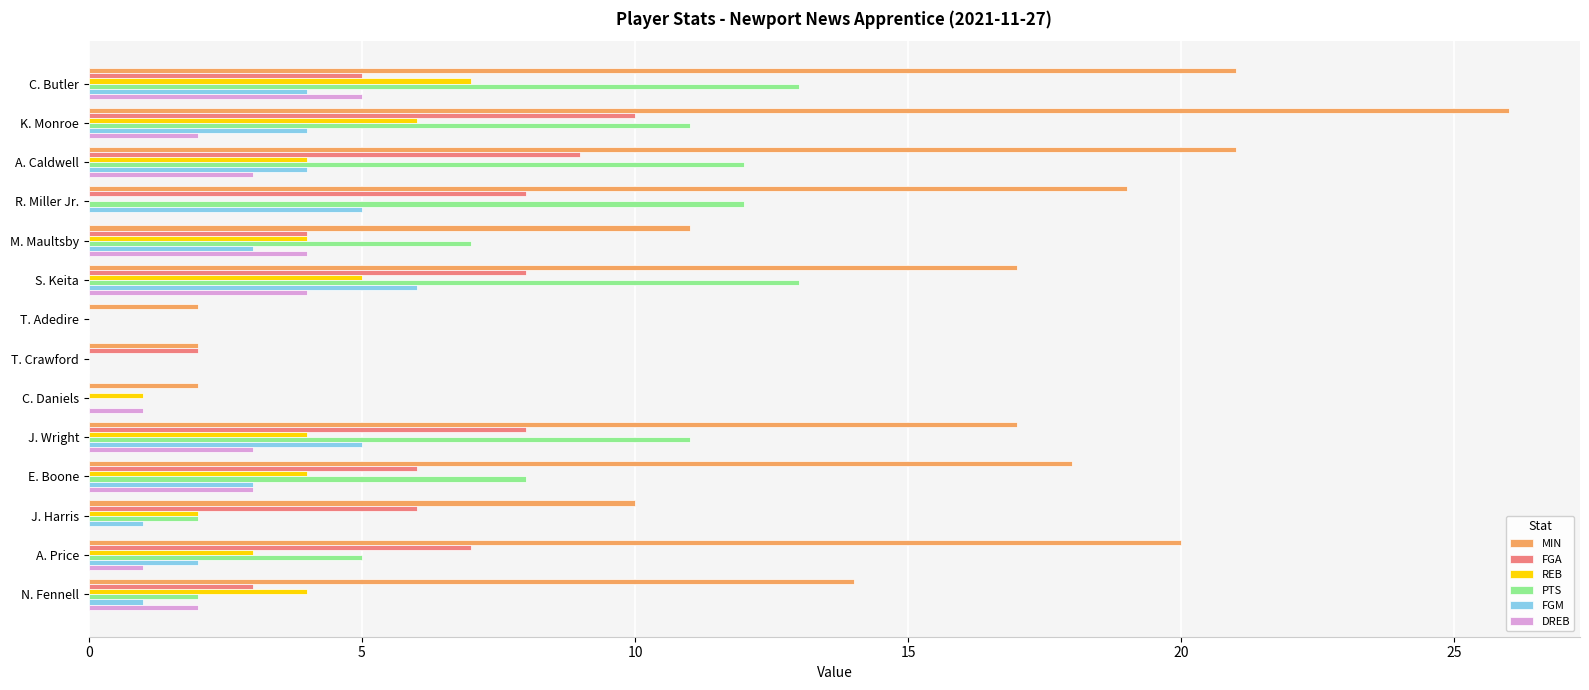

How many FGA values are between 3 and 8?

9